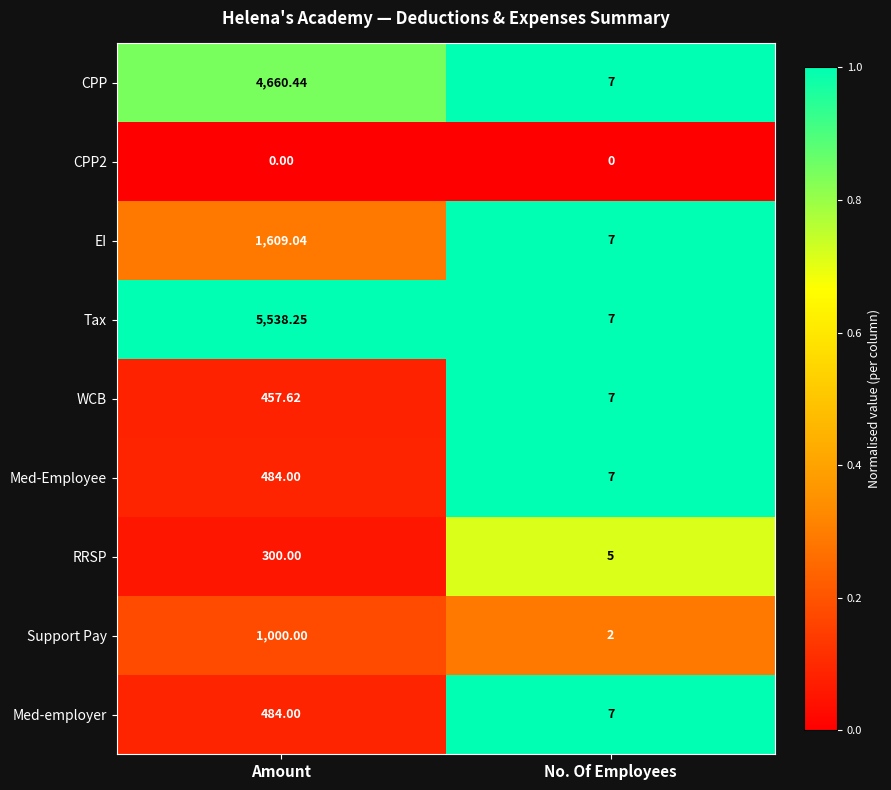

At which label does EI first exceed 1609?

Amount